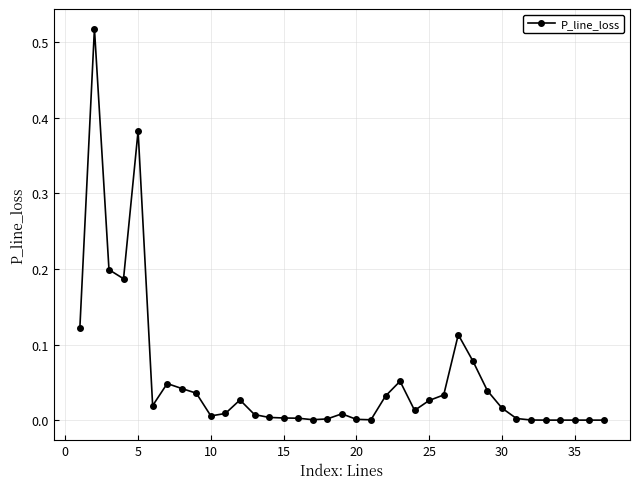

Count the number of data series in this chart.

1